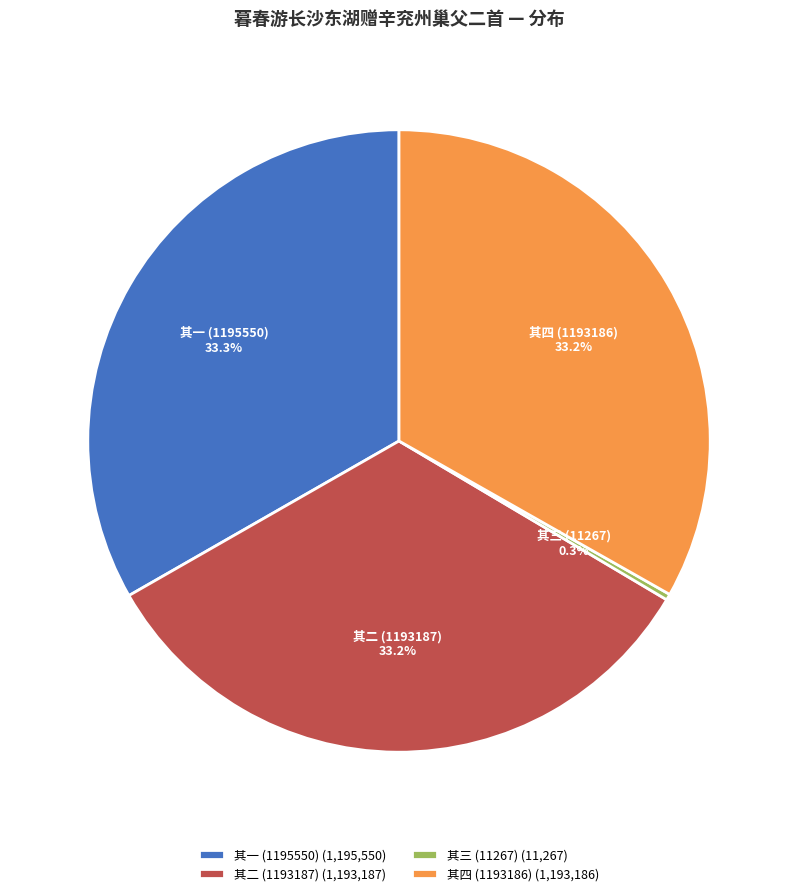

Does 其四 (1193186) account for over 50% of the chart?

No